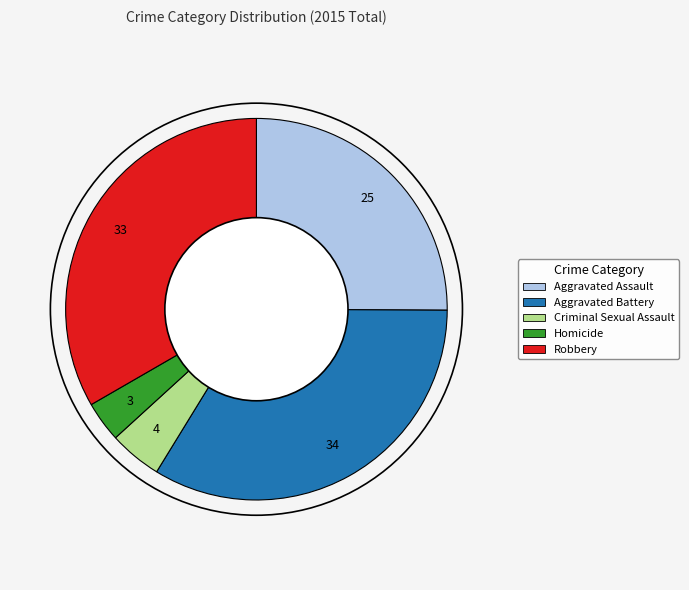

What is the ratio of the value at Criminal Sexual Assault to the value at Homicide?

1.3